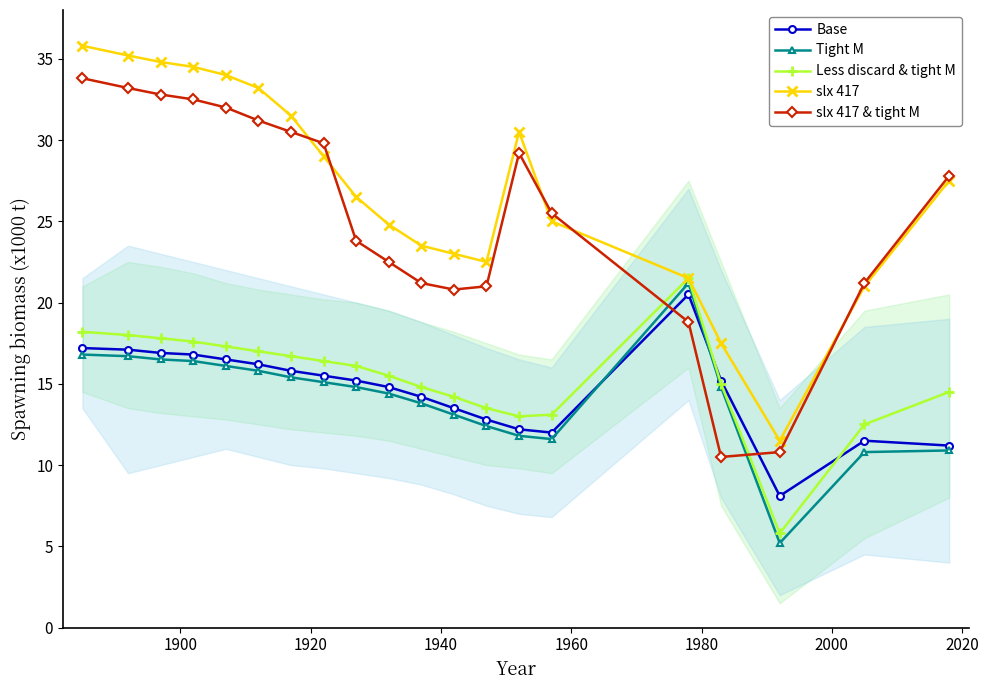

Which series has the largest total across all categories?

slx 417